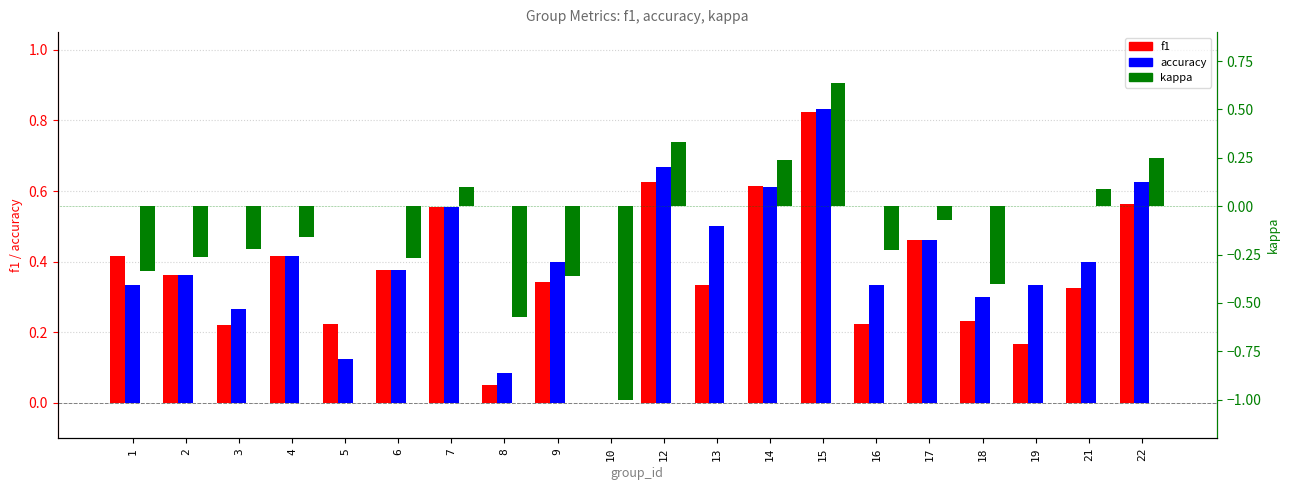

Reading left to right, transcribe all the data shown in this chart.

f1: 0.4	0.4	0.2	0.4	0.2	0.4	0.6	0.1	0.3	0.0	0.6	0.3	0.6	0.8	0.2	0.5	0.2	0.2	0.3	0.6
accuracy: 0.3	0.4	0.3	0.4	0.1	0.4	0.6	0.1	0.4	0.0	0.7	0.5	0.6	0.8	0.3	0.5	0.3	0.3	0.4	0.6
kappa: -0.3	-0.3	-0.2	-0.2	0.0	-0.3	0.1	-0.6	-0.4	-1.0	0.3	0.0	0.2	0.6	-0.2	-0.1	-0.4	0.0	0.1	0.2